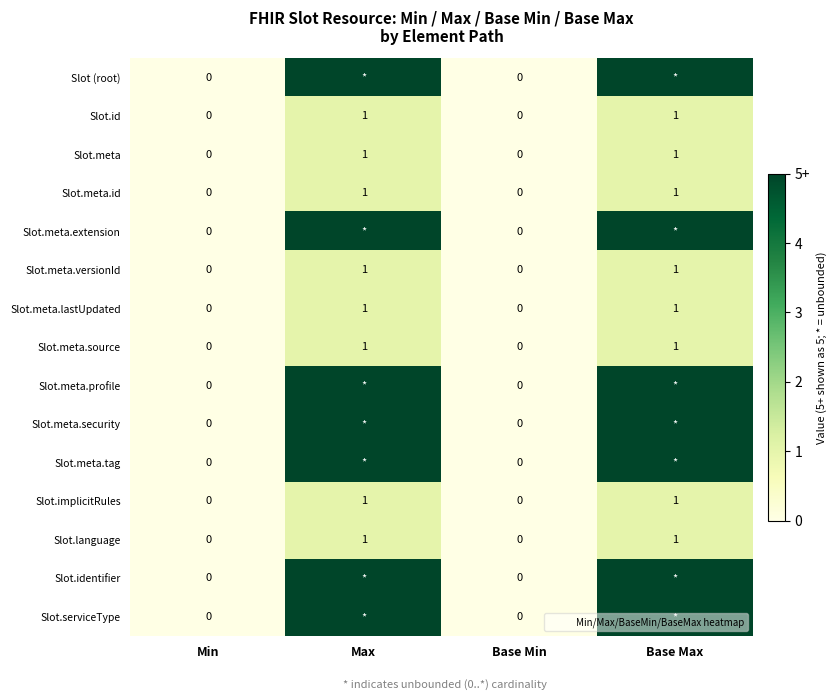

At Base Min, list the series in order from smallest to largest.

Slot (root), Slot.id, Slot.meta, Slot.meta.id, Slot.meta.extension, Slot.meta.versionId, Slot.meta.lastUpdated, Slot.meta.source, Slot.meta.profile, Slot.meta.security, Slot.meta.tag, Slot.implicitRules, Slot.language, Slot.identifier, Slot.serviceType